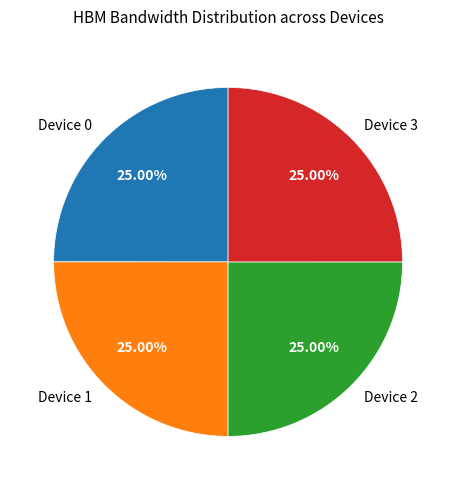

How many slices are in this pie chart?

4